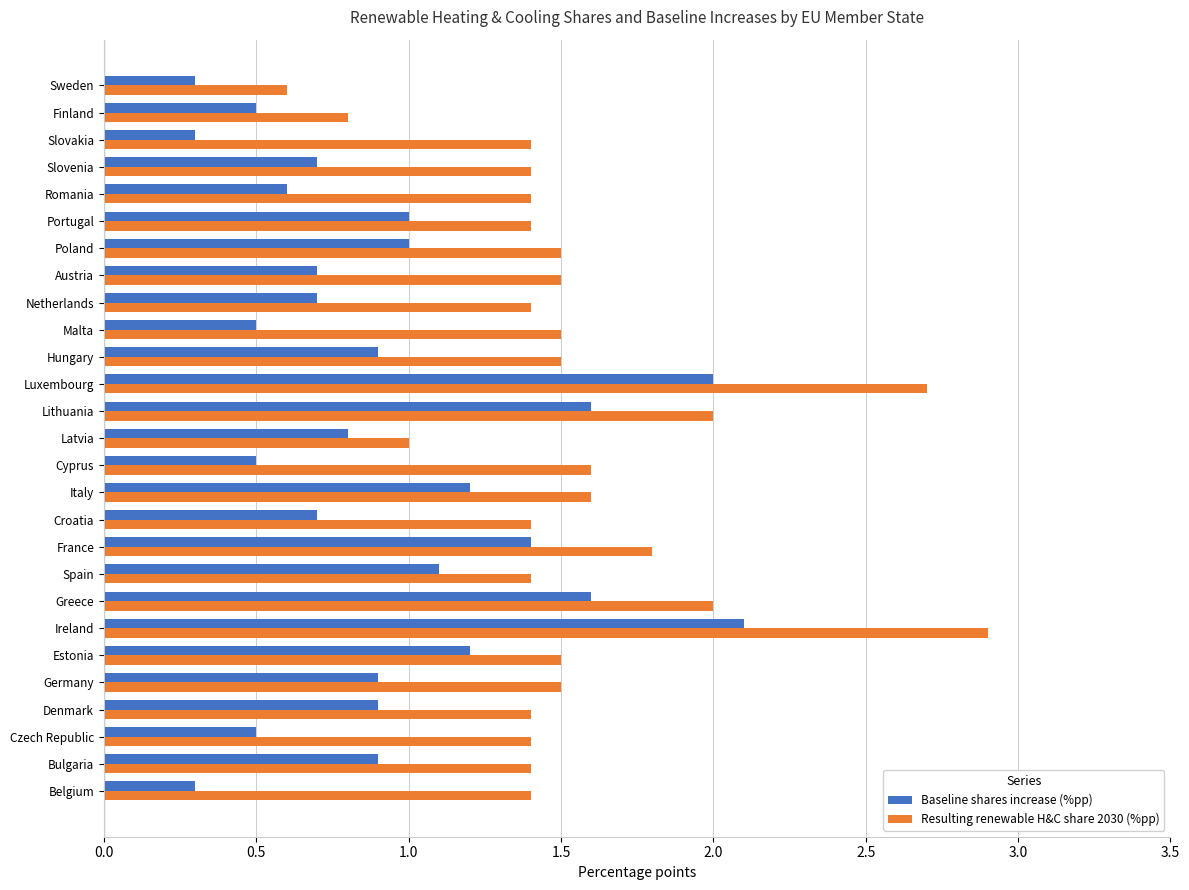

Is it true that Baseline shares increase (%pp) equals 1.3 at Denmark?

False